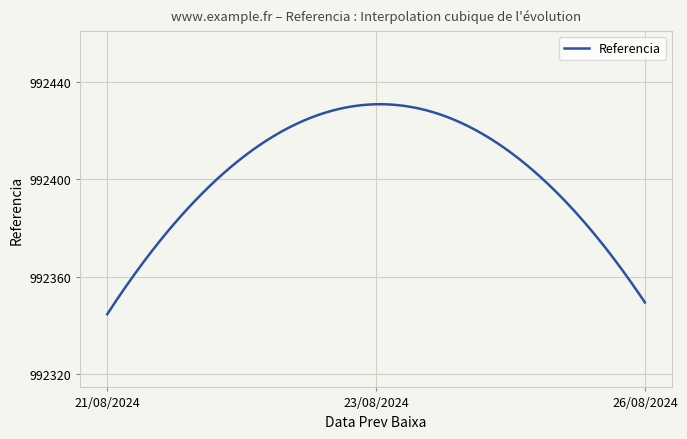

What is the minimum value shown in the chart?

992344.7